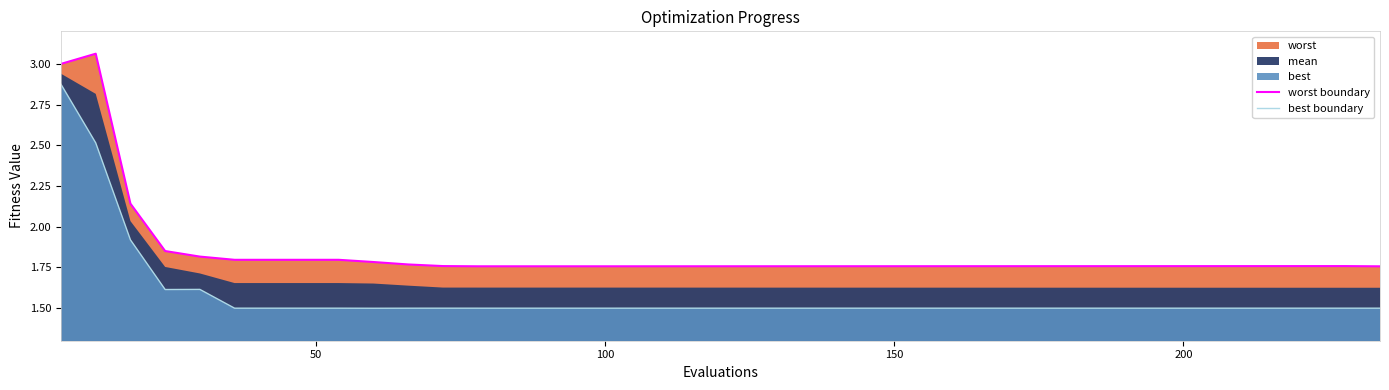

How many interior local valleys does the best boundary series have?

2